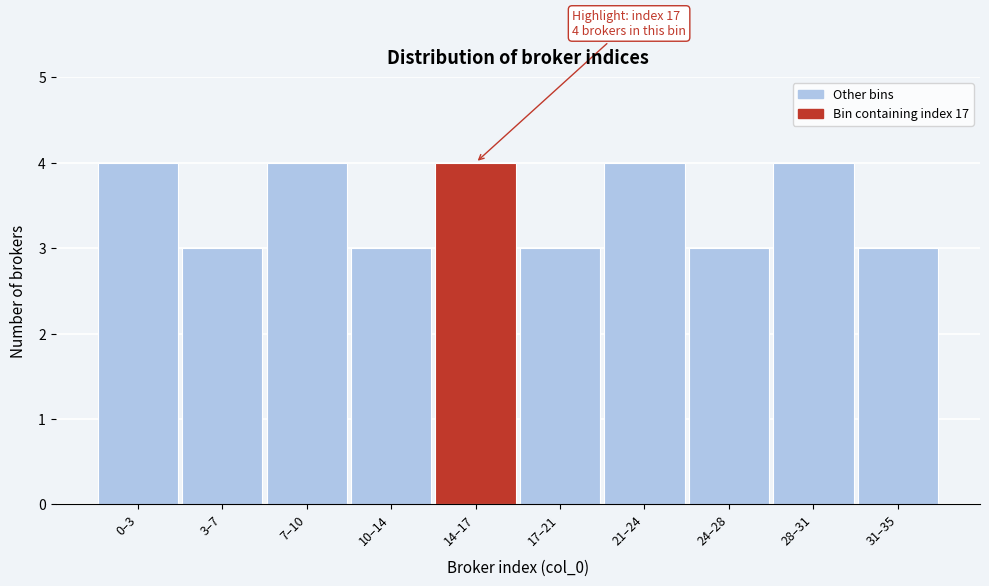

Reading right to left, what are all the values shown in this chart?

3	4	3	4	3	4	3	4	3	4